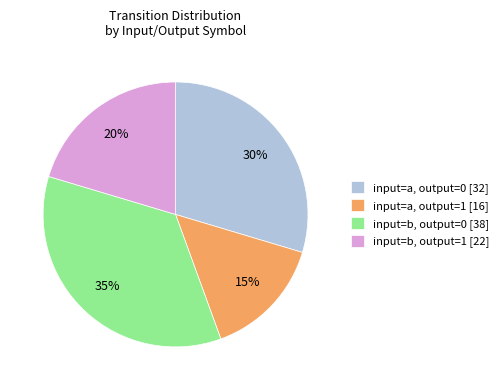

Is there a majority slice in this chart?

No